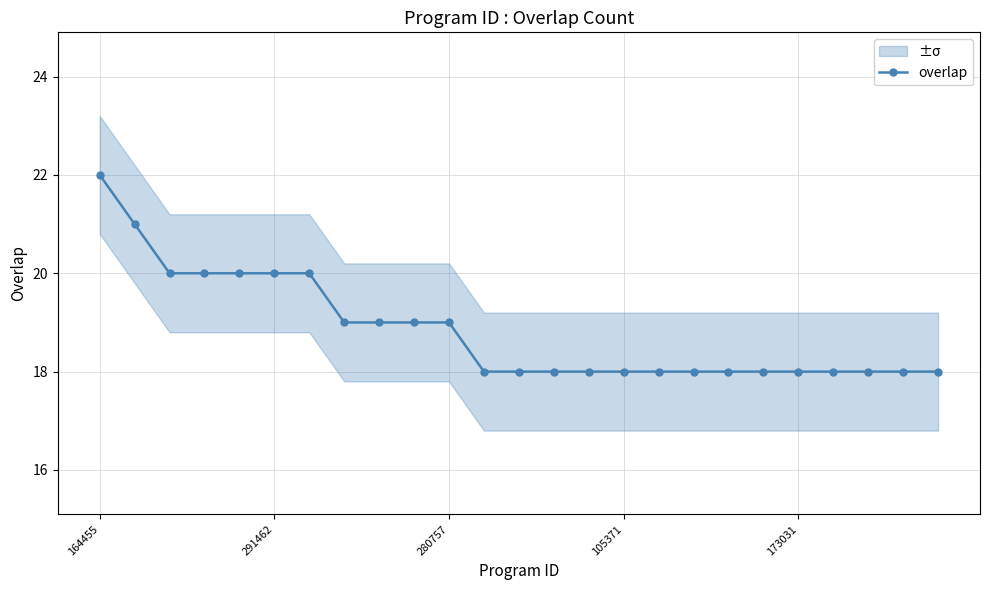

The value at 23 is 18. True or false?

True